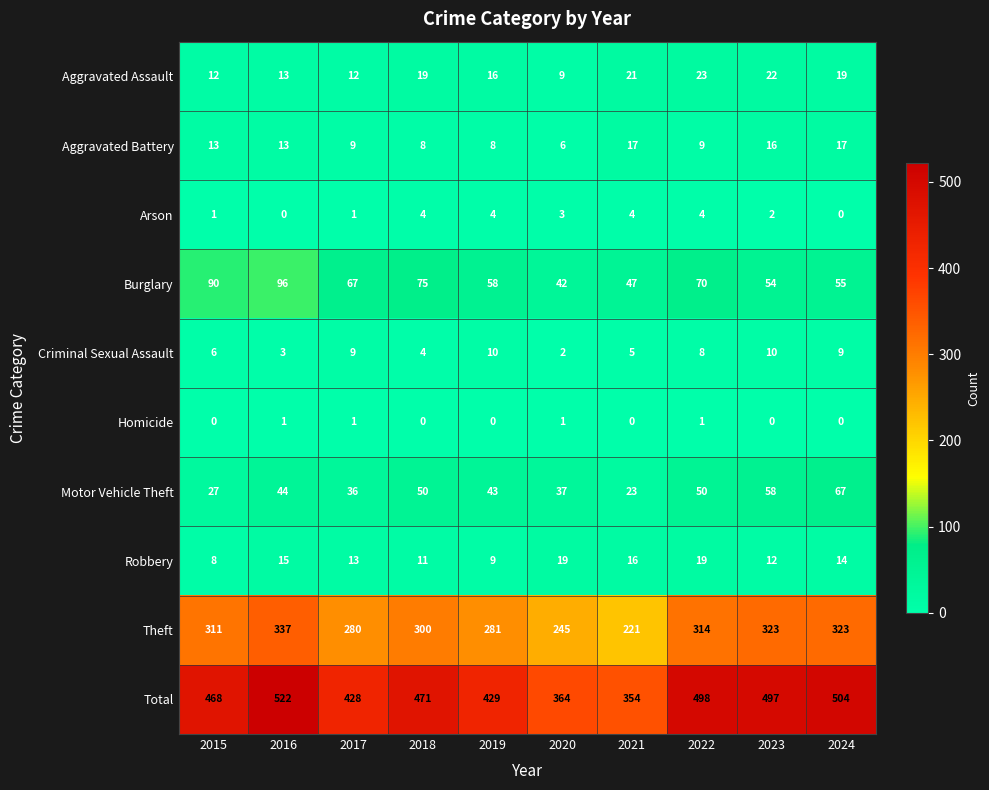

How many data points does each series have?

10